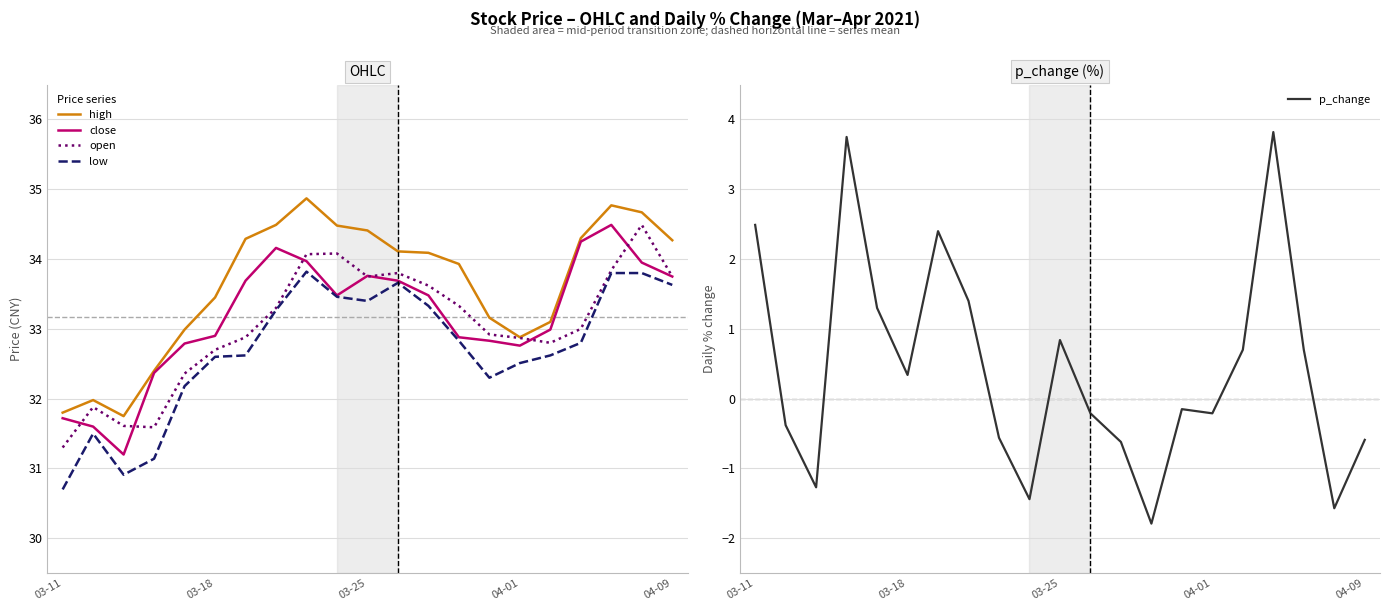

Which has a higher value, 13 or 16?

13